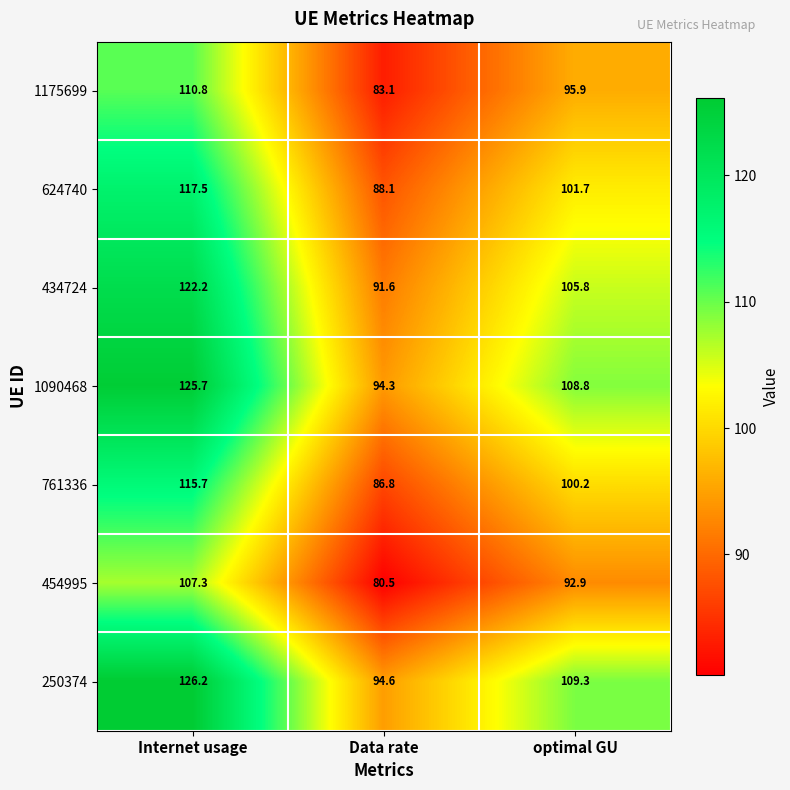

The 434724 series shows 105.8 at optimal GU. True or false?

True